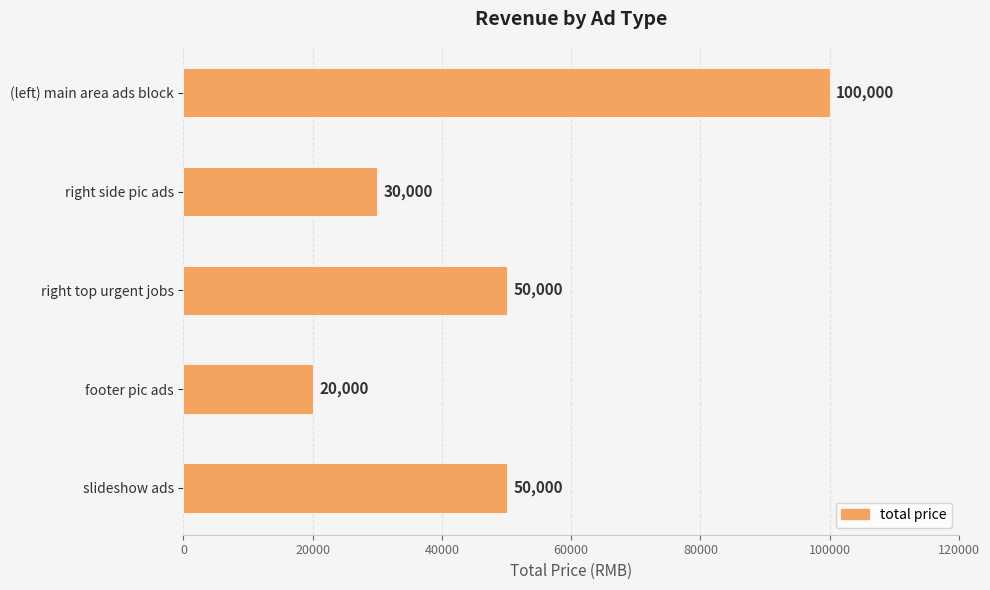

Reading top to bottom, list all the values displayed in this chart.

(left) main area ads block=100000	right side pic ads=30000	right top urgent jobs=50000	footer pic ads=20000	slideshow ads=50000